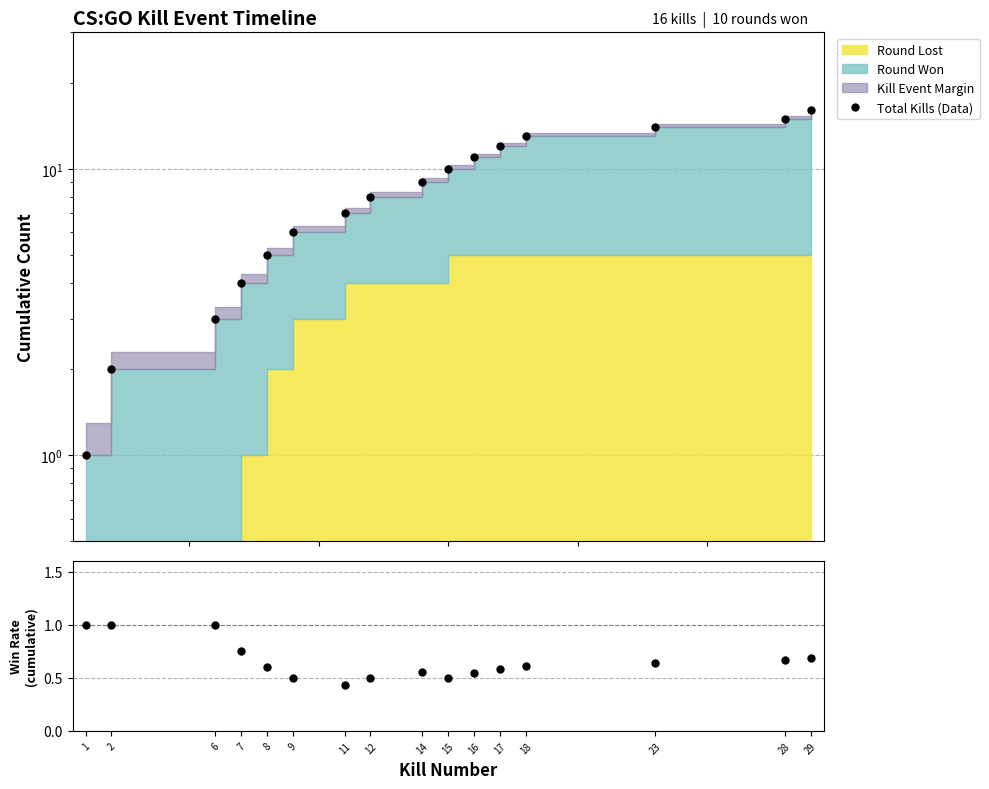

Between 18 and 11, which is larger?

18